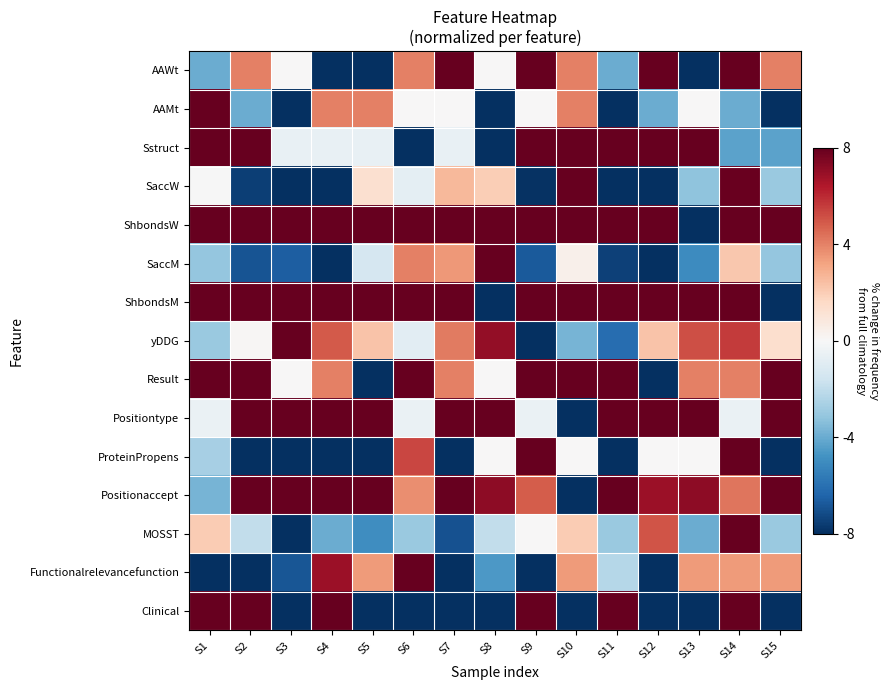

Reading right to left, what are all the values shown in this chart?

AAWt: S15=0.5	S14=1.0	S13=-1.0	S12=1.0	S11=-0.5	S10=0.5	S9=1.0	S8=0.0	S7=1.0	S6=0.5	S5=-1.0	S4=-1.0	S3=0.0	S2=0.5	S1=-0.5
AAMt: S15=-1.0	S14=-0.5	S13=0.0	S12=-0.5	S11=-1.0	S10=0.5	S9=0.0	S8=-1.0	S7=0.0	S6=0.0	S5=0.5	S4=0.5	S3=-1.0	S2=-0.5	S1=1.0
Sstruct: S15=-0.5	S14=-0.5	S13=1.0	S12=1.0	S11=1.0	S10=1.0	S9=1.0	S8=-1.0	S7=-0.1	S6=-1.0	S5=-0.1	S4=-0.1	S3=-0.1	S2=1.0	S1=1.0
SaccW: S15=-0.4	S14=1.0	S13=-0.4	S12=-1.0	S11=-1.0	S10=1.0	S9=-1.0	S8=0.2	S7=0.3	S6=-0.1	S5=0.2	S4=-1.0	S3=-1.0	S2=-0.9	S1=-0.0
ShbondsW: S15=1.0	S14=1.0	S13=-1.0	S12=1.0	S11=1.0	S10=1.0	S9=1.0	S8=1.0	S7=1.0	S6=1.0	S5=1.0	S4=1.0	S3=1.0	S2=1.0	S1=1.0
SaccM: S15=-0.4	S14=0.3	S13=-0.6	S12=-1.0	S11=-0.9	S10=0.0	S9=-0.8	S8=1.0	S7=0.4	S6=0.5	S5=-0.2	S4=-1.0	S3=-0.8	S2=-0.9	S1=-0.4
ShbondsM: S15=-1.0	S14=1.0	S13=1.0	S12=1.0	S11=1.0	S10=1.0	S9=1.0	S8=-1.0	S7=1.0	S6=1.0	S5=1.0	S4=1.0	S3=1.0	S2=1.0	S1=1.0
yDDG: S15=0.2	S14=0.7	S13=0.6	S12=0.3	S11=-0.8	S10=-0.5	S9=-1.0	S8=0.9	S7=0.5	S6=-0.1	S5=0.3	S4=0.6	S3=1.0	S2=0.0	S1=-0.4
Result: S15=1.0	S14=0.5	S13=0.5	S12=-1.0	S11=1.0	S10=1.0	S9=1.0	S8=0.0	S7=0.5	S6=1.0	S5=-1.0	S4=0.5	S3=0.0	S2=1.0	S1=1.0
Positiontype: S15=1.0	S14=-0.1	S13=1.0	S12=1.0	S11=1.0	S10=-1.0	S9=-0.1	S8=1.0	S7=1.0	S6=-0.1	S5=1.0	S4=1.0	S3=1.0	S2=1.0	S1=-0.1
ProteinPropens: S15=-1.0	S14=1.0	S13=0.0	S12=0.0	S11=-1.0	S10=0.0	S9=1.0	S8=0.0	S7=-1.0	S6=0.7	S5=-1.0	S4=-1.0	S3=-1.0	S2=-1.0	S1=-0.3
Positionaccept: S15=1.0	S14=0.5	S13=0.9	S12=0.9	S11=1.0	S10=-1.0	S9=0.6	S8=0.9	S7=1.0	S6=0.5	S5=1.0	S4=1.0	S3=1.0	S2=1.0	S1=-0.5
MOSST: S15=-0.4	S14=1.0	S13=-0.5	S12=0.6	S11=-0.4	S10=0.2	S9=0.0	S8=-0.2	S7=-0.9	S6=-0.4	S5=-0.6	S4=-0.5	S3=-1.0	S2=-0.2	S1=0.2
Functionalrelevancefunction: S15=0.4	S14=0.4	S13=0.4	S12=-1.0	S11=-0.3	S10=0.4	S9=-1.0	S8=-0.6	S7=-1.0	S6=1.0	S5=0.4	S4=0.9	S3=-0.9	S2=-1.0	S1=-1.0
Clinical: S15=-1.0	S14=1.0	S13=-1.0	S12=-1.0	S11=1.0	S10=-1.0	S9=1.0	S8=-1.0	S7=-1.0	S6=-1.0	S5=-1.0	S4=1.0	S3=-1.0	S2=1.0	S1=1.0